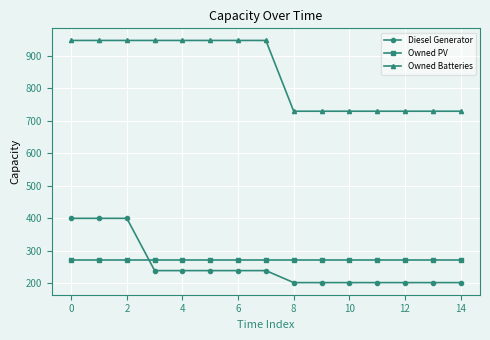

How many times do Diesel Generator and Owned PV cross each other?

1